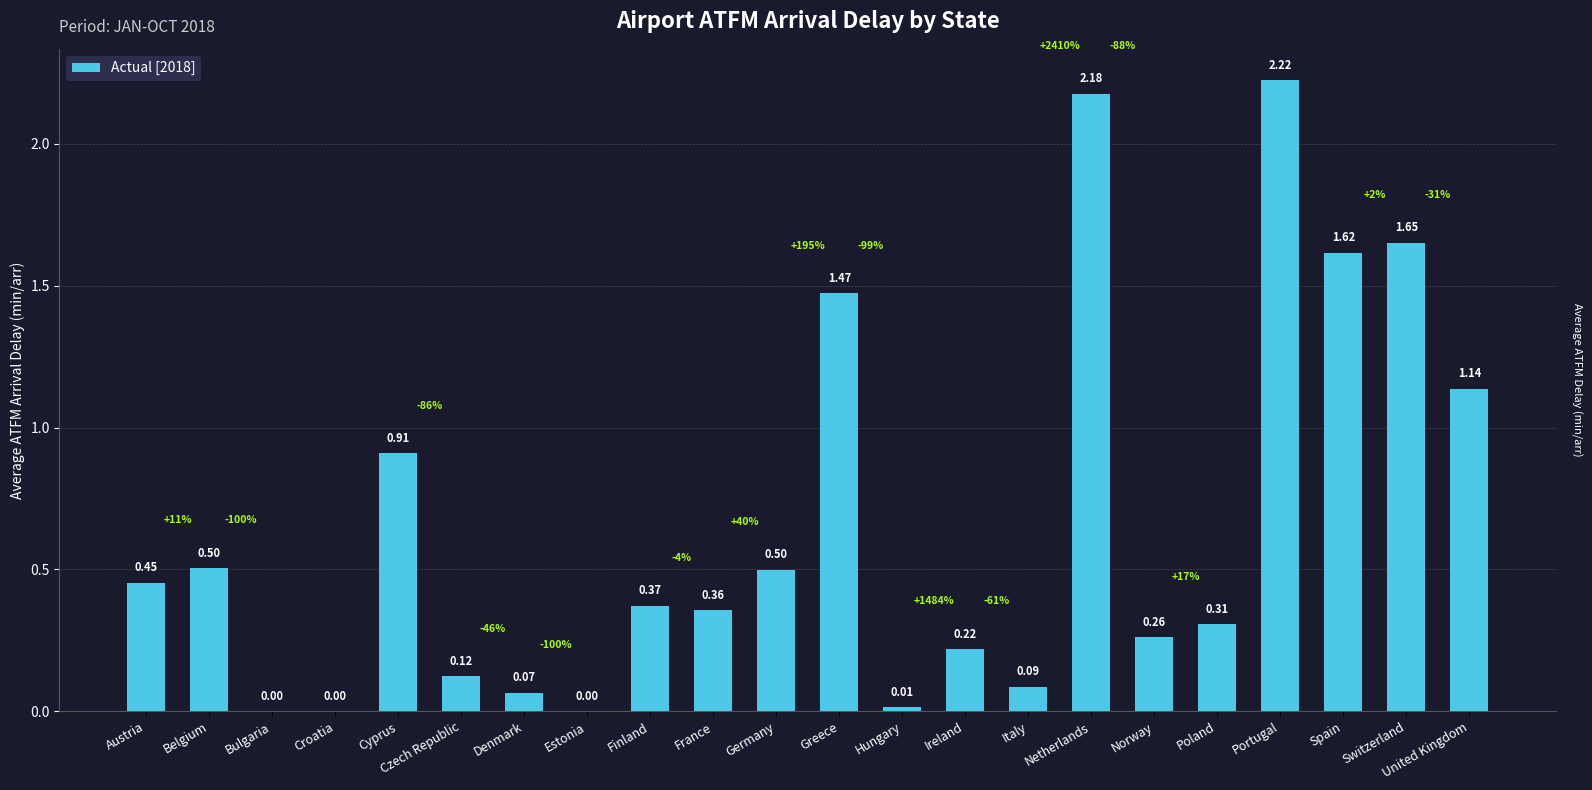

Which category has the highest value across all series?

Portugal